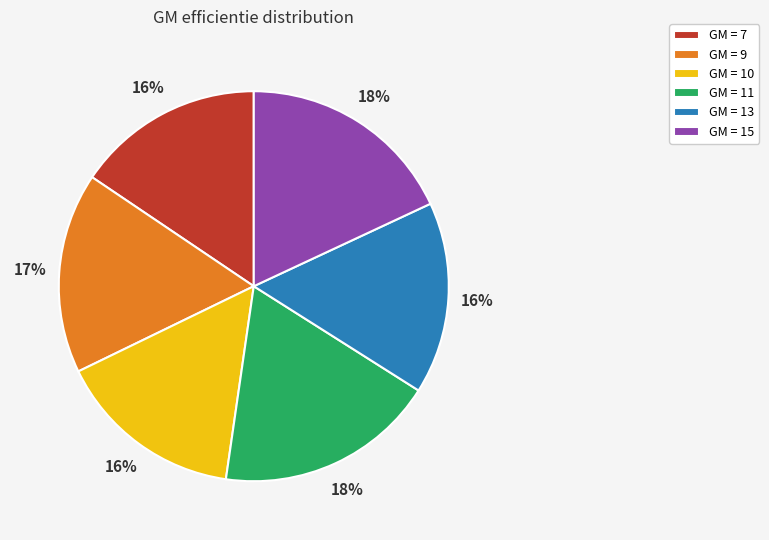

Between GM = 9 and GM = 10, which is larger?

GM = 9